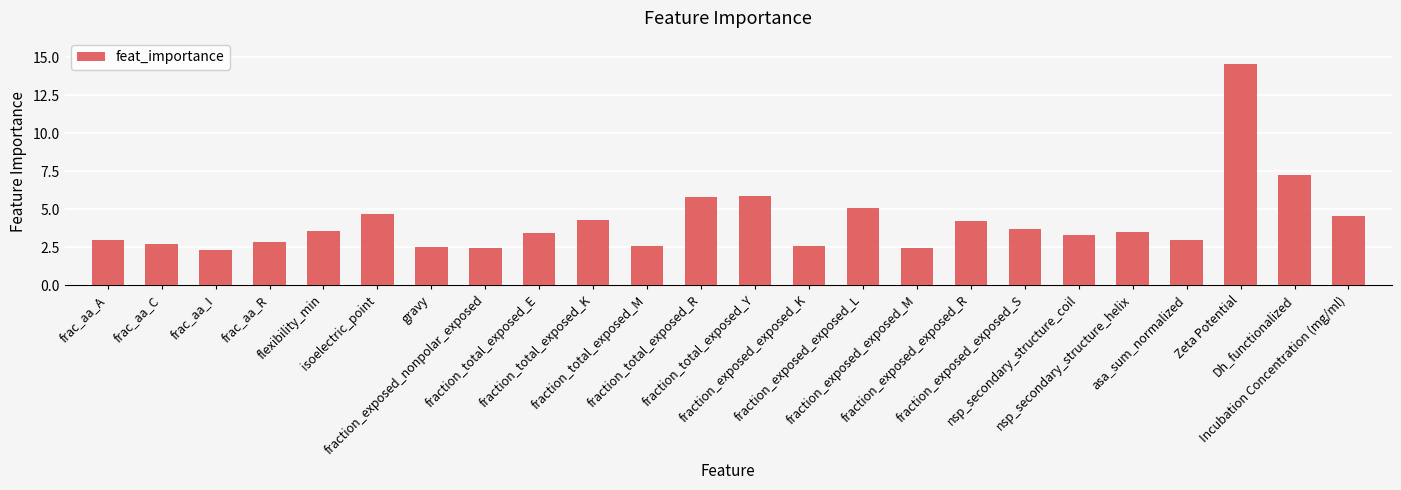

Count the number of data series in this chart.

1